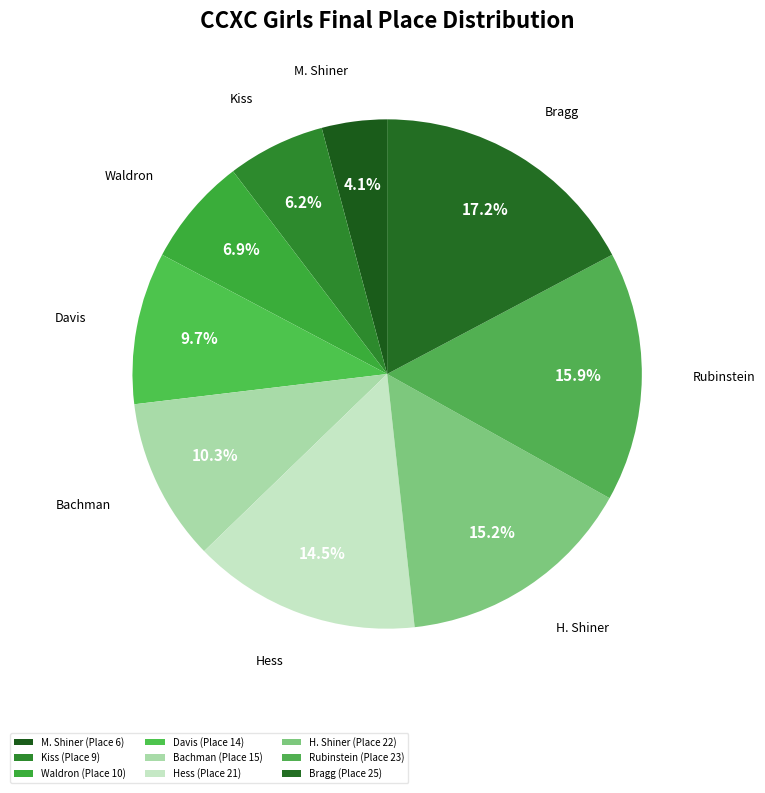

True or false: Hess accounts for 8% of the total.

False